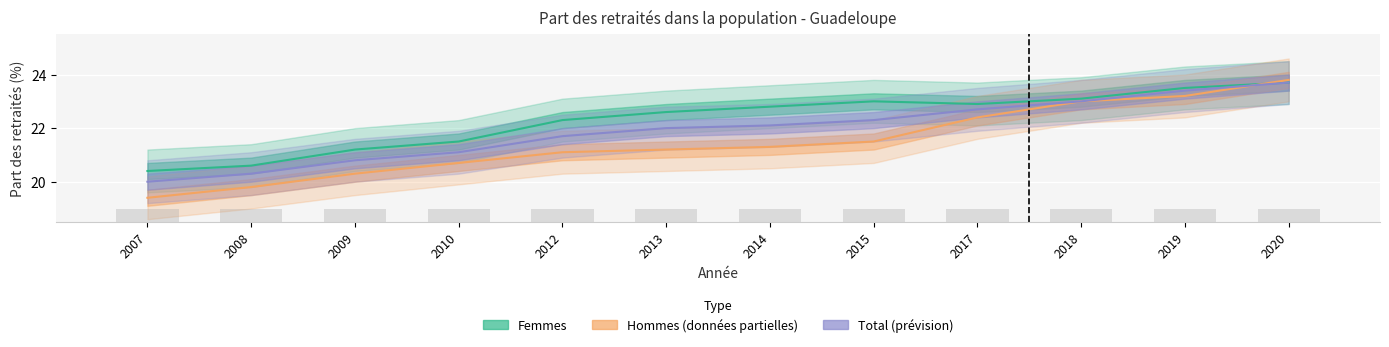

Between 2012 and 2018, which series saw the biggest shift?

Hommes (estimate basé sur données partielles)